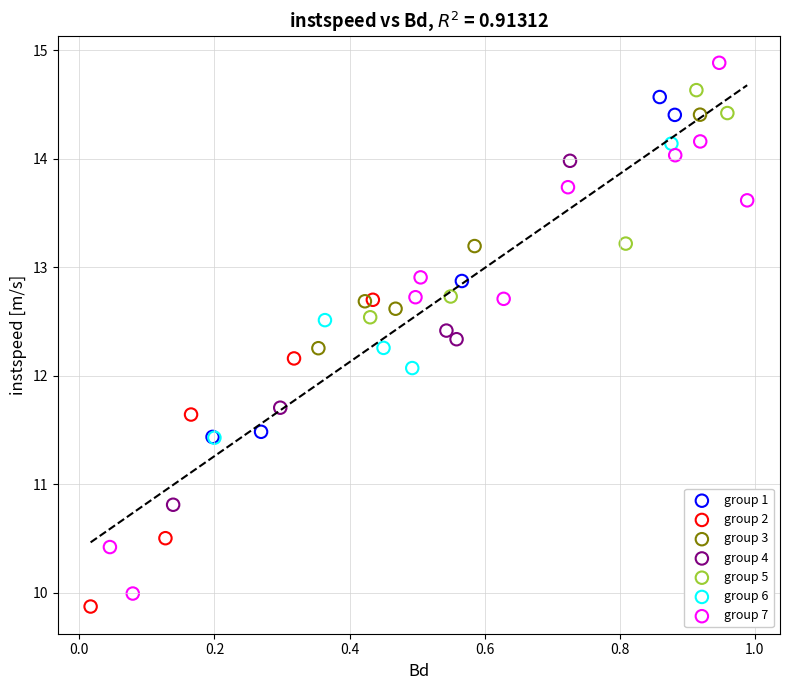

Which series reaches the maximum Y coordinate?

group 7